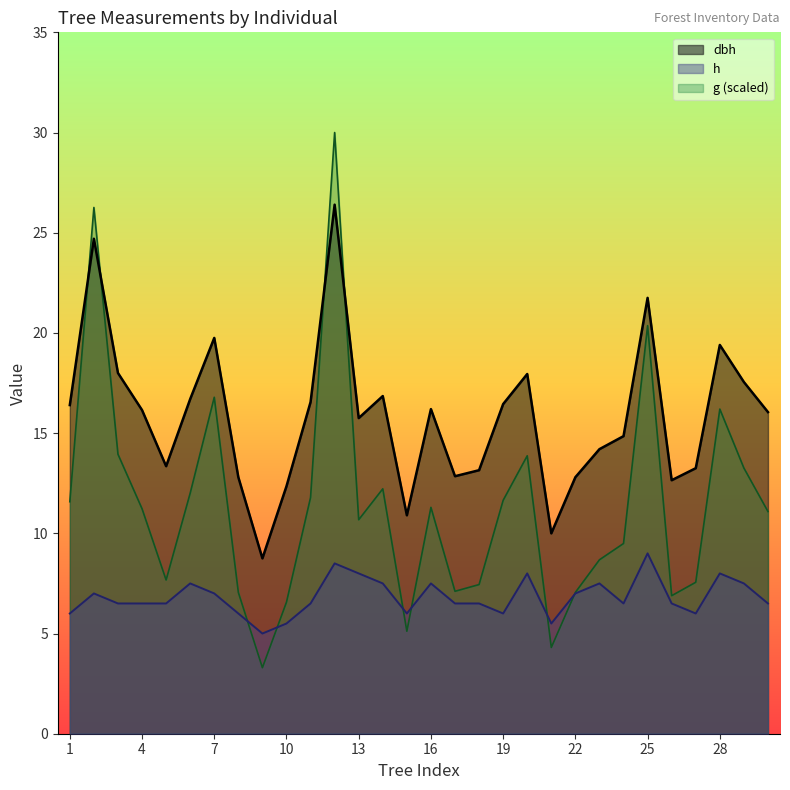

What is the total value across all series at 26?

26.0